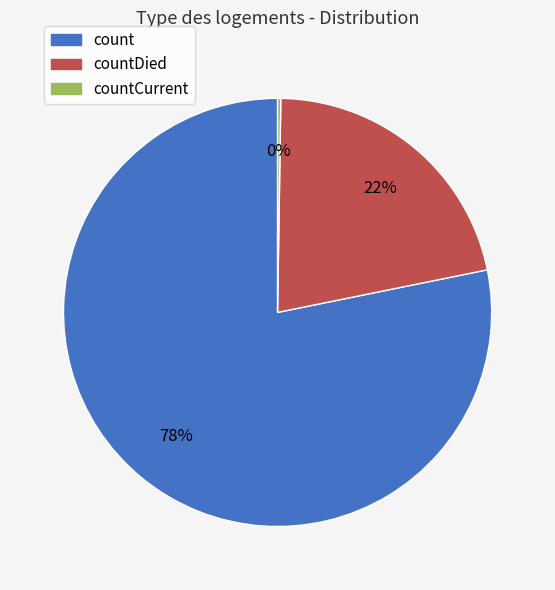

To the nearest percent, what percentage of the pie is countDied?

22%